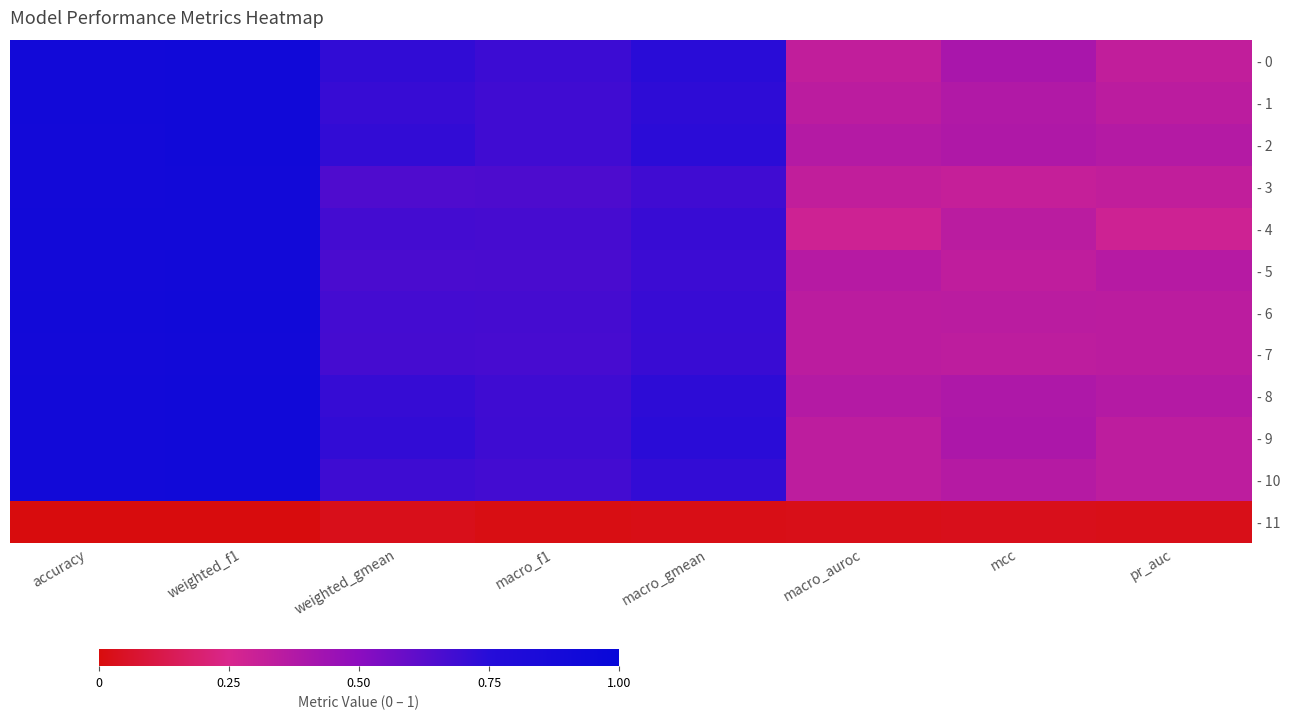

How many data points does each series have?

8